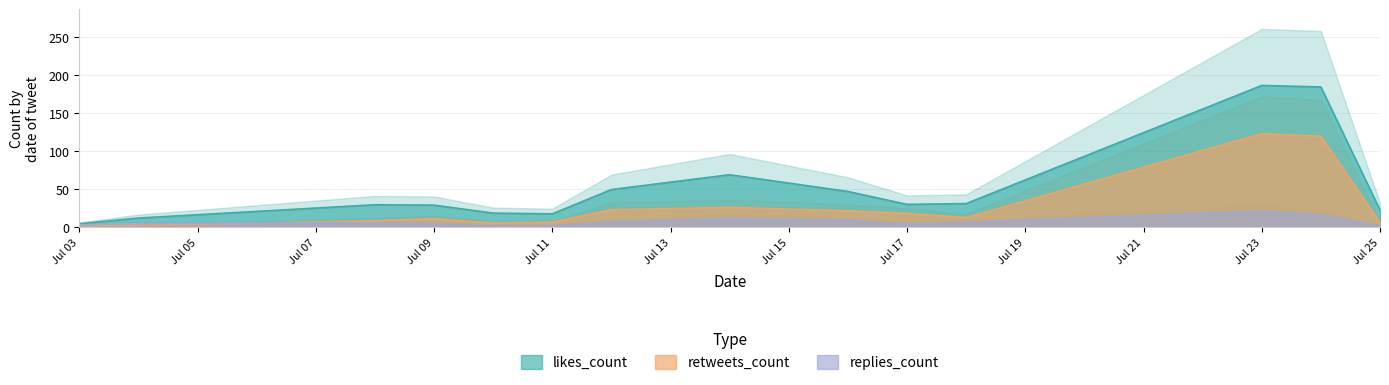

Is it true that retweets_count equals 10.5 at Jul 09?

True